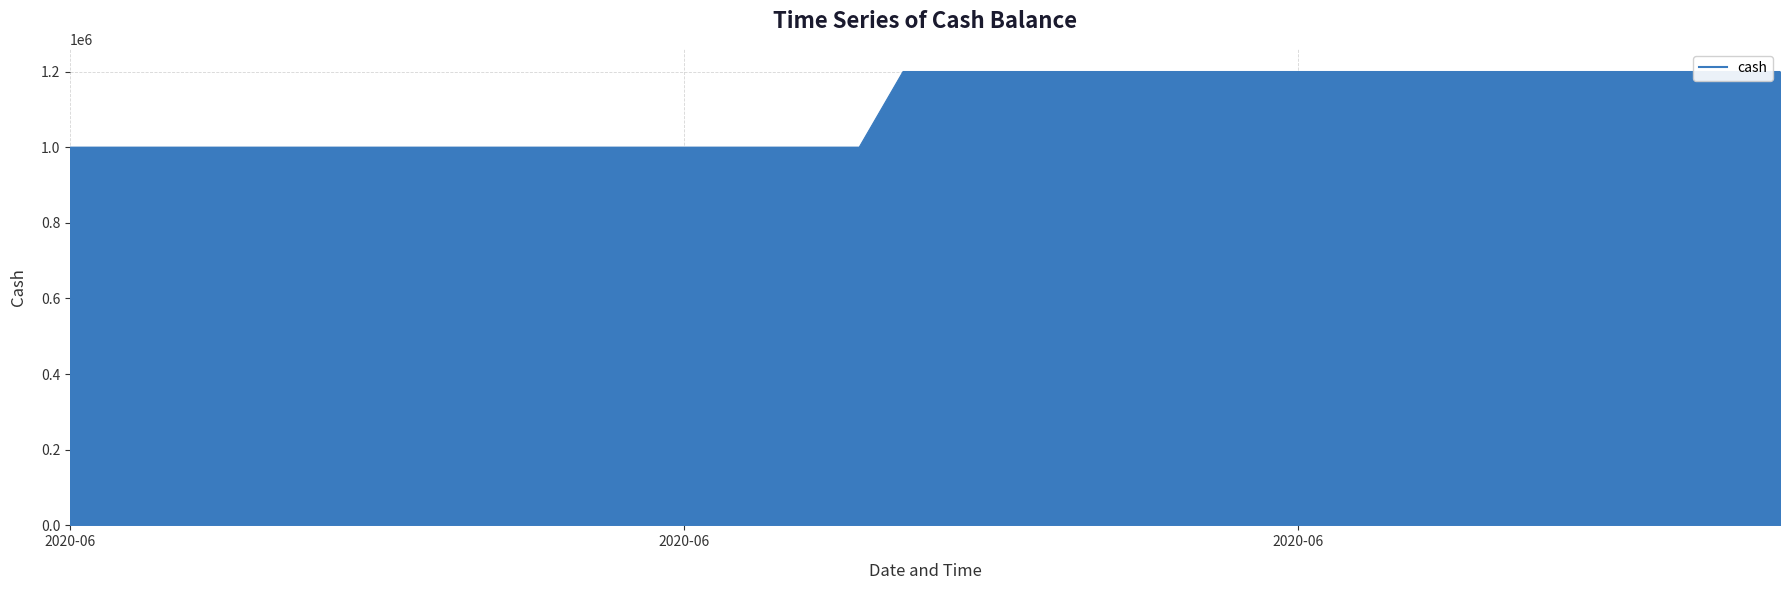

True or false: the data has more than 2 interior local peaks.

False